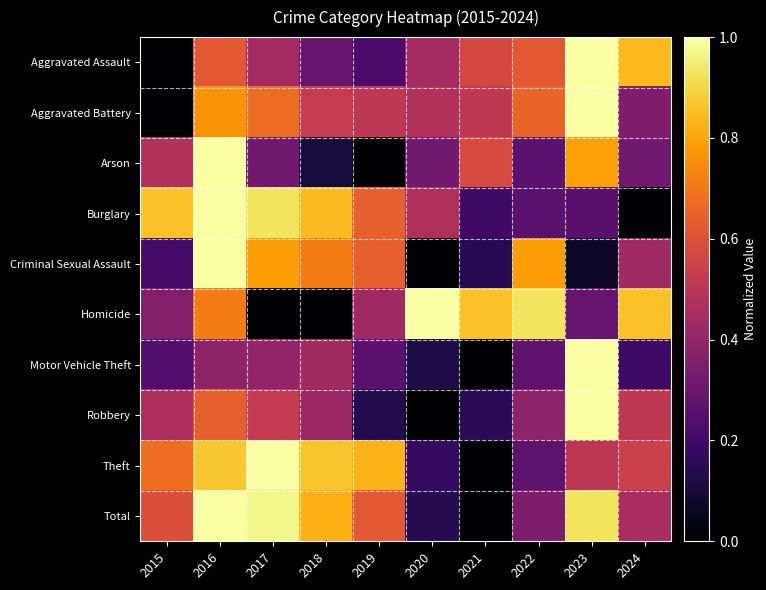

At which category does the chart reach its peak across all series?

2023